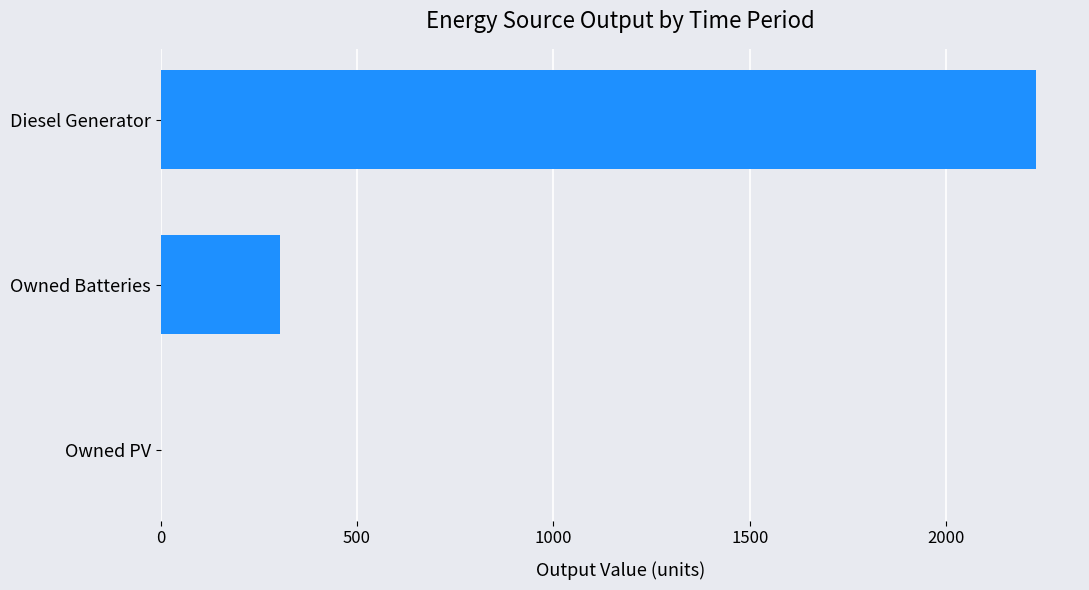

Reading bottom to top, transcribe all the data shown in this chart.

Owned PV=0	Owned Batteries=304	Diesel Generator=2229